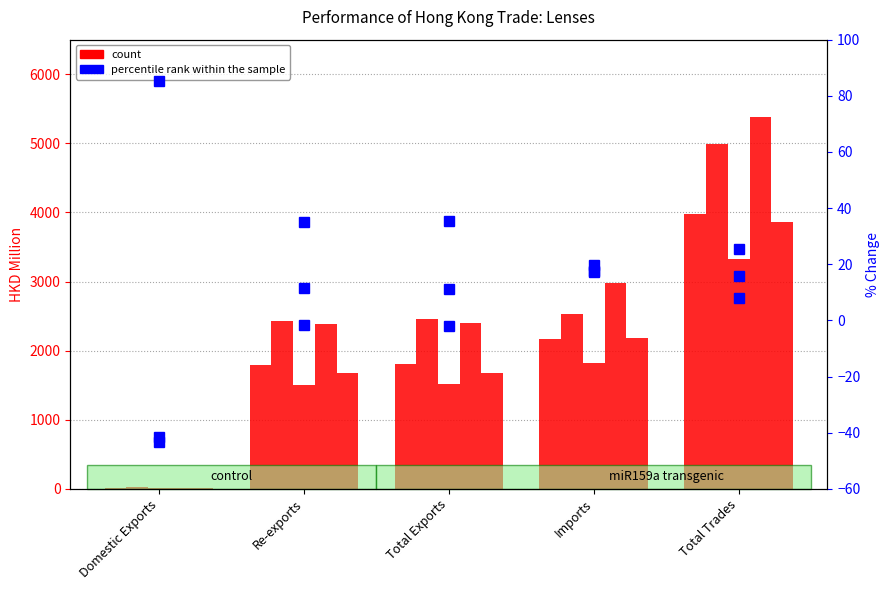

Is it true that 201712 equals 1204.6 at Imports?

False